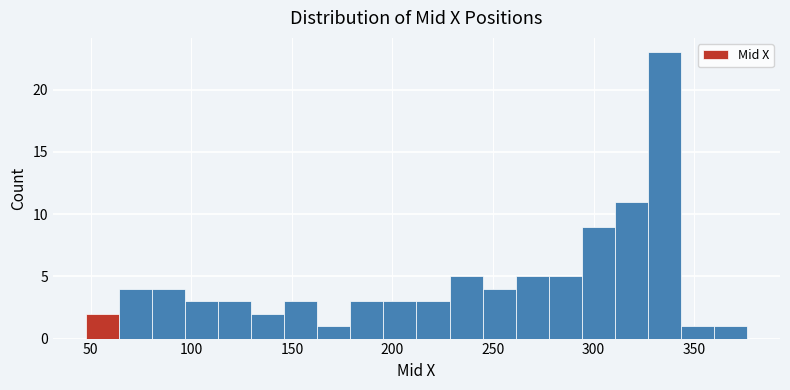

Around what value on the x-axis is the tallest bar? Give the approximate position of its centre, as read against the axis.

335